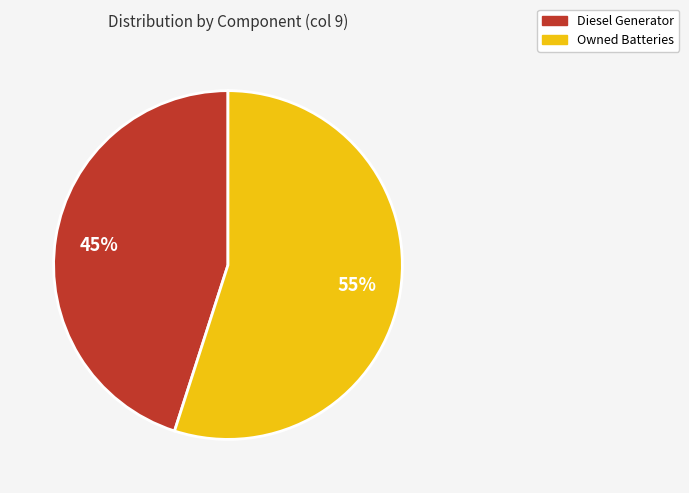

What is the largest slice in the pie chart?

Owned Batteries